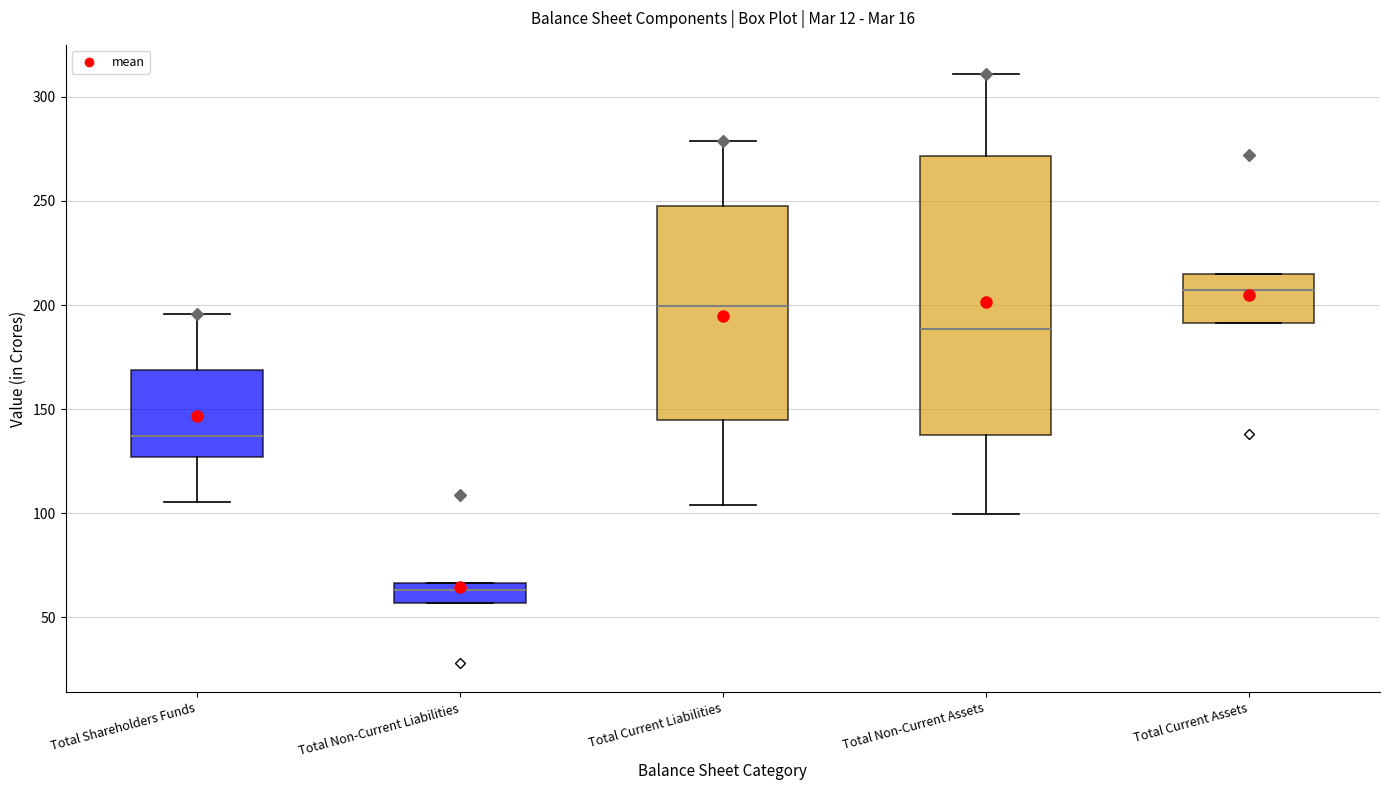

Reading left to right, transcribe this box plot: for each box, give where its median line is, the range the box spans, and where its two whiskers end, as read against the y-axis. The values are not printed on the chart, so give them approximately, as read against the axis.

Total Shareholders Funds: median 135, box 125 to 170, whiskers 105 to 195
Total Non-Current Liabilities: median 65 (inside the box), box 55 to 65, whiskers 55 to 65
Total Current Liabilities: median 200, box 145 to 250, whiskers 105 to 280
Total Non-Current Assets: median 190, box 140 to 270, whiskers 100 to 310
Total Current Assets: median 205, box 190 to 215, whiskers 190 to 215